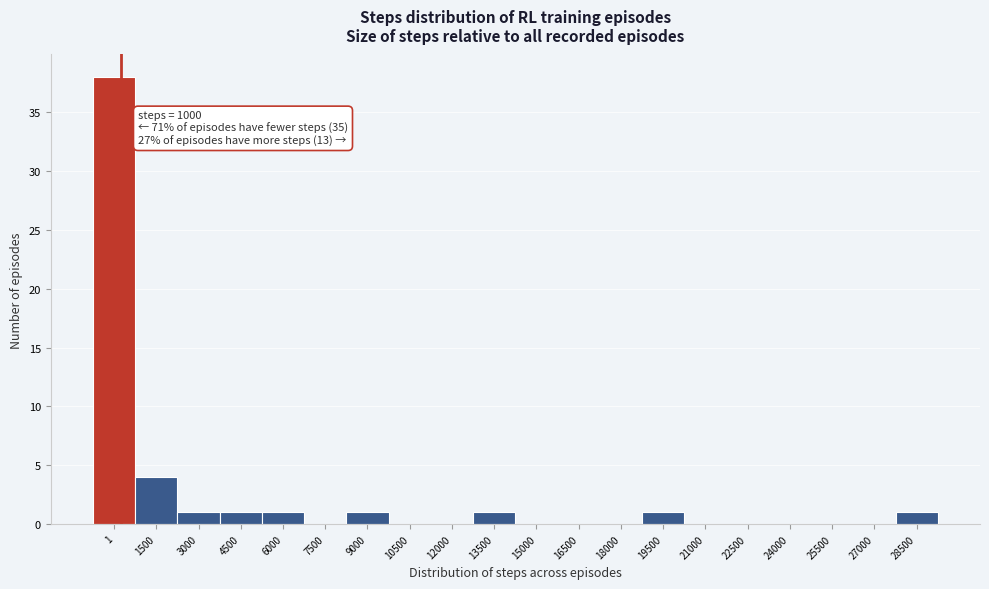

Reading left to right, extract all data points from this chart.

1=38	1500=4	3000=1	4500=1	6000=1	7500=0	9000=1	10500=0	12000=0	13500=1	15000=0	16500=0	18000=0	19500=1	21000=0	22500=0	24000=0	25500=0	27000=0	28500=1